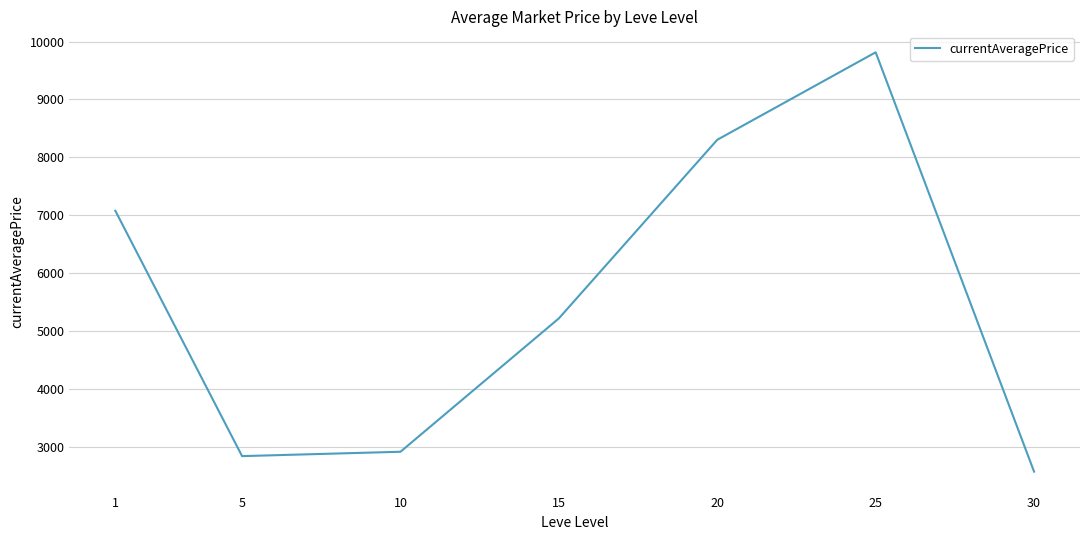

Rank the categories by value from lowest to highest.

30, 5, 10, 15, 1, 20, 25